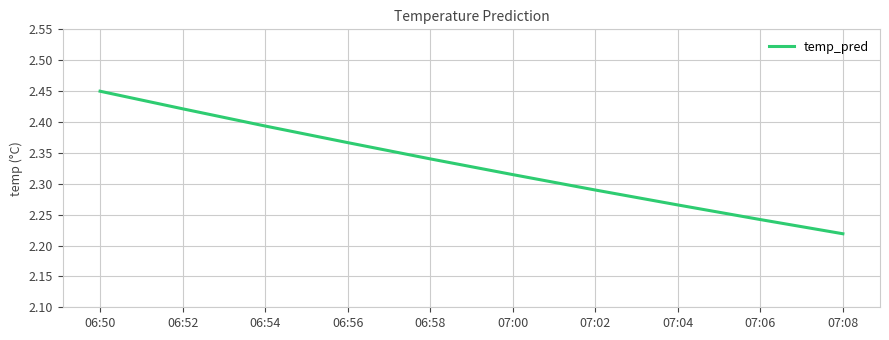

True or false: the data shows 3.3 at 06:58.

False